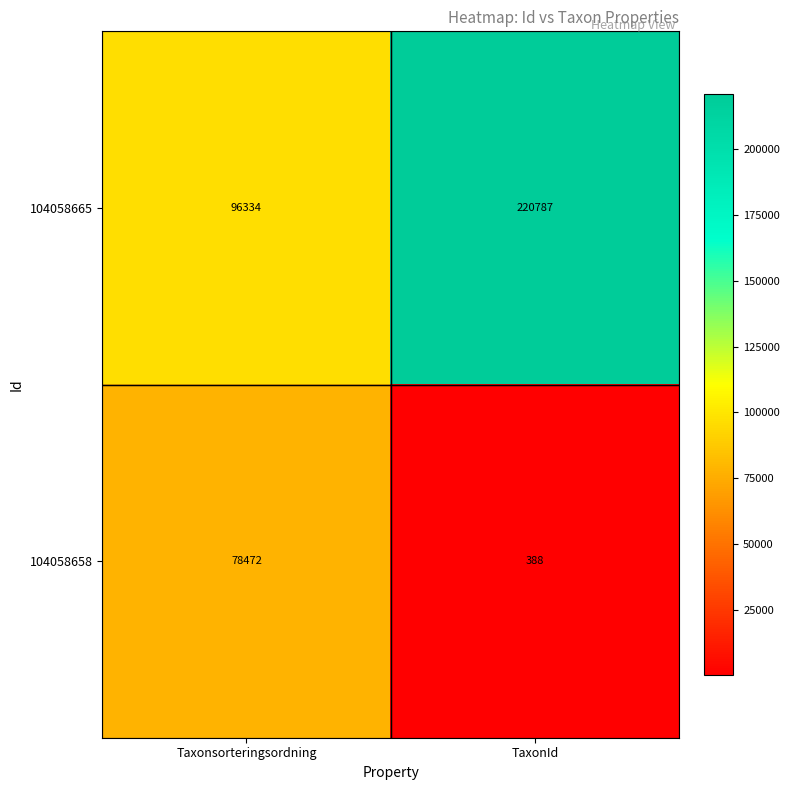

Count the number of categories in the chart.

2